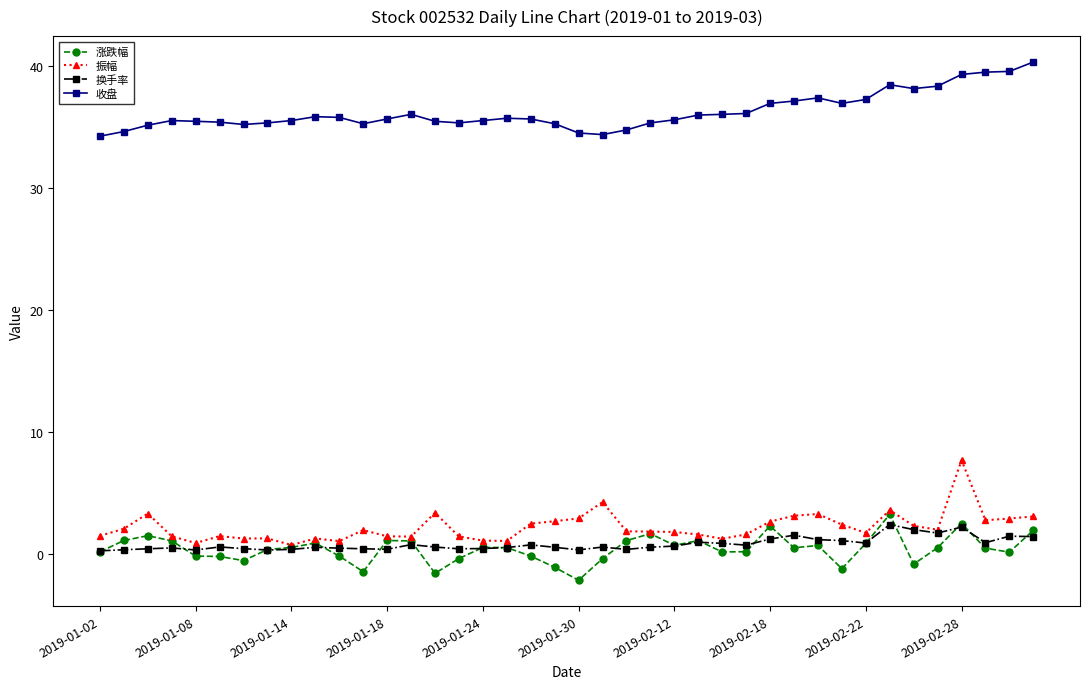

What is the maximum value shown in the chart?

40.3